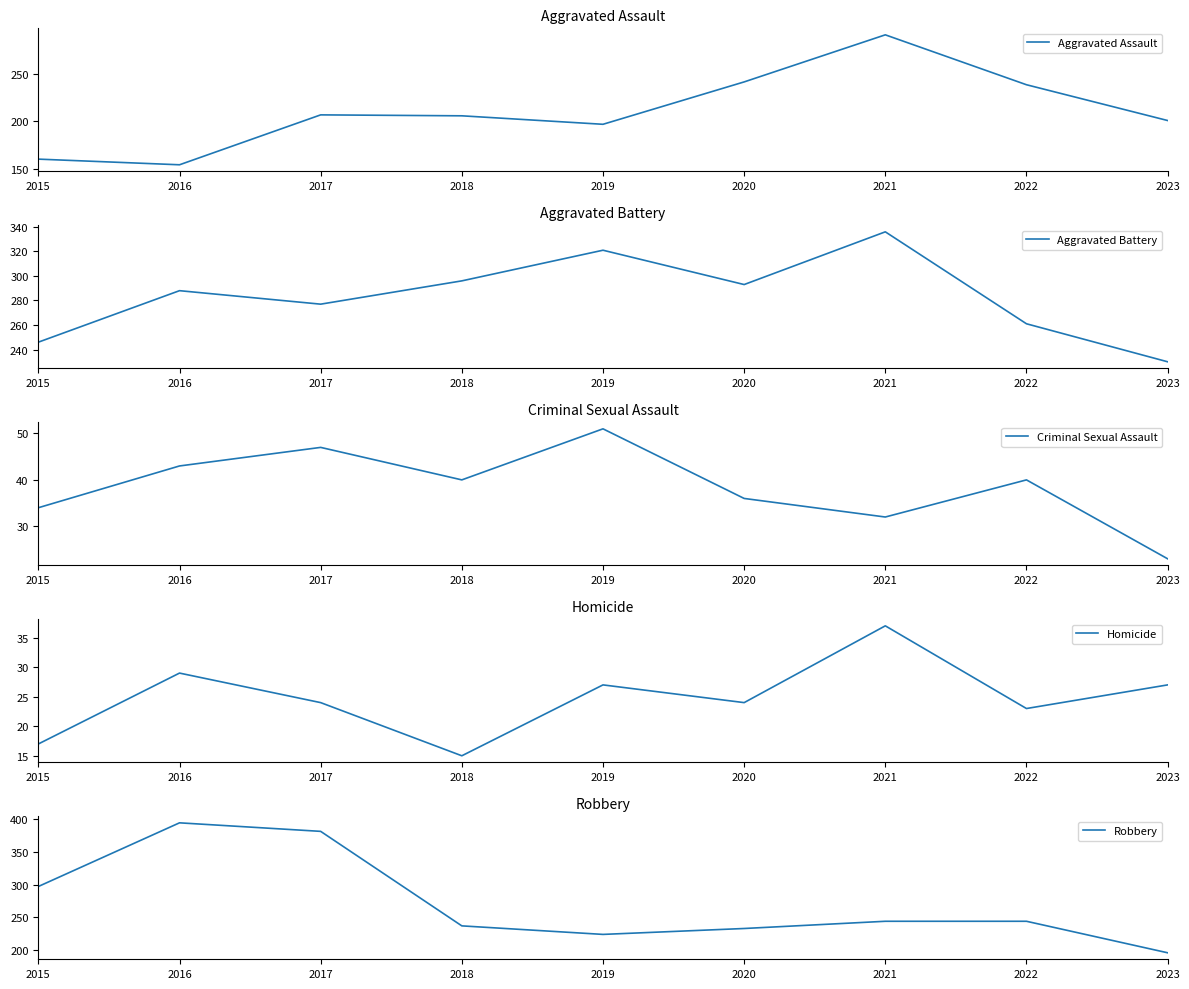

At 2019, list the series in order from largest to smallest.

Aggravated Battery, Robbery, Aggravated Assault, Criminal Sexual Assault, Homicide